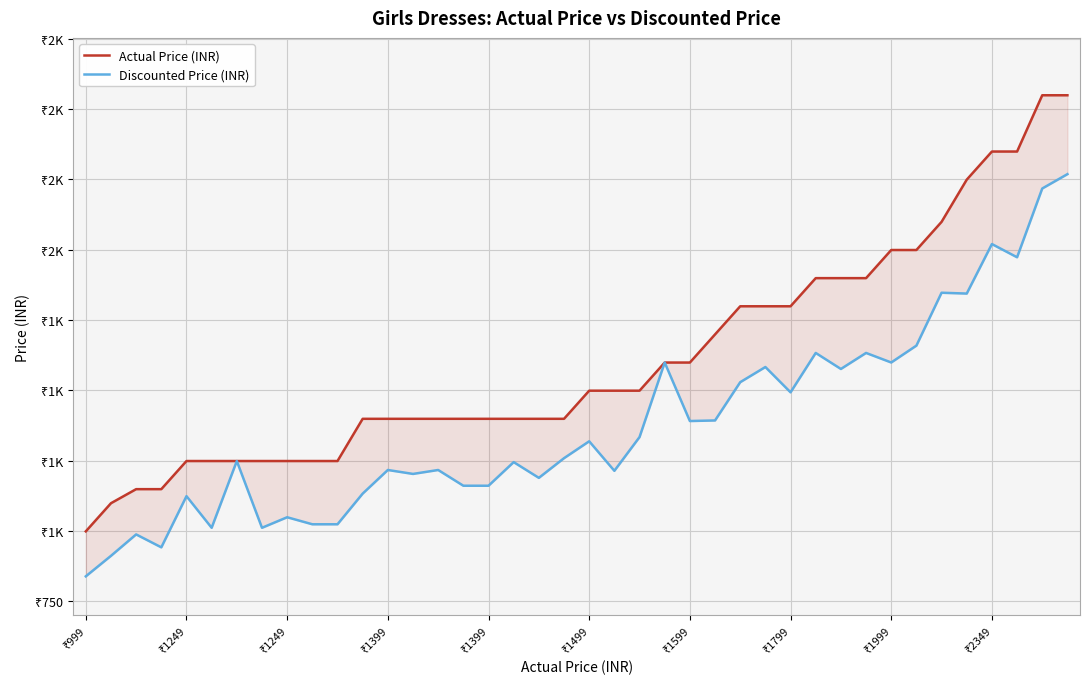

Reading left to right, list all the values displayed in this chart.

Actual Price (INR): 999.0	1099.0	1149.0	1149.0	1249.0	1249.0	1249.0	1249.0	1249.0	1249.0	1249.0	1399.0	1399.0	1399.0	1399.0	1399.0	1399.0	1399.0	1399.0	1399.0	1499.0	1499.0	1499.0	1599.0	1599.0	1699.0	1799.0	1799.0	1799.0	1899.0	1899.0	1899.0	1999.0	1999.0	2099.0	2249.0	2349.0	2349.0	2549.0	2549.0
Discounted Price (INR): 839.2	912.0	988.1	942.2	1124.1	1011.7	1249.0	1011.7	1049.2	1024.2	1024.2	1133.2	1217.1	1203.1	1217.1	1161.2	1161.2	1245.1	1189.2	1259.1	1319.1	1214.2	1334.1	1599.0	1391.1	1393.2	1529.2	1583.1	1493.2	1633.1	1576.2	1633.1	1599.2	1659.2	1847.1	1844.2	2020.1	1973.2	2217.6	2268.6